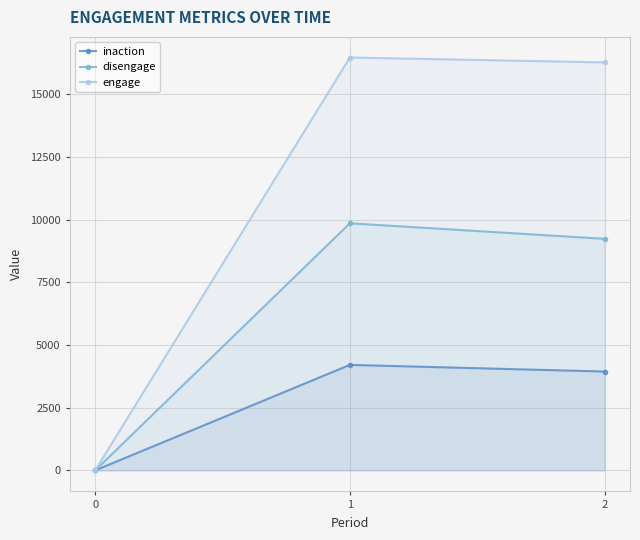

List the labels in order of inaction value, smallest first.

0, 2, 1